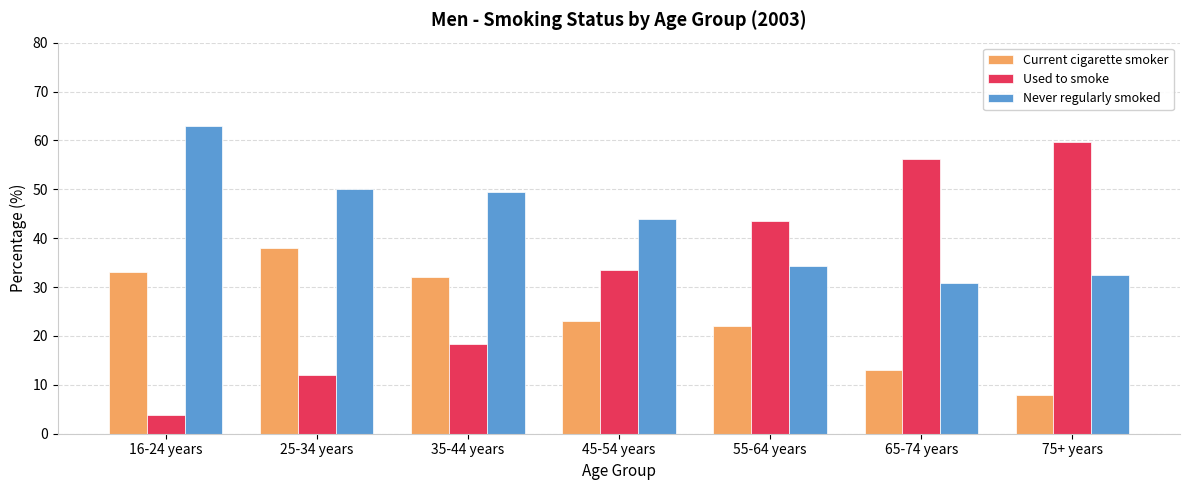

How many bars are there in total?

21